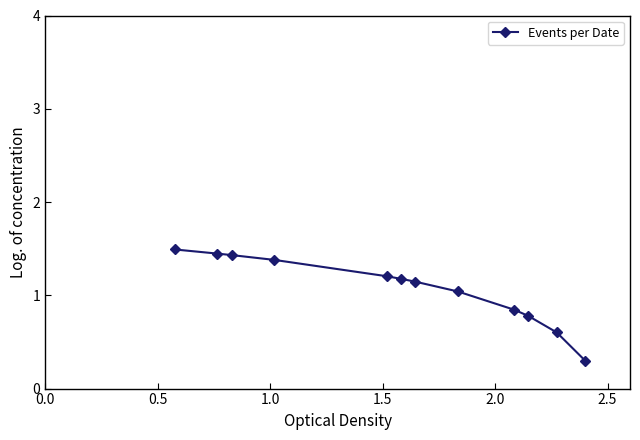

What is the value of the 1st point from the left?

1.5